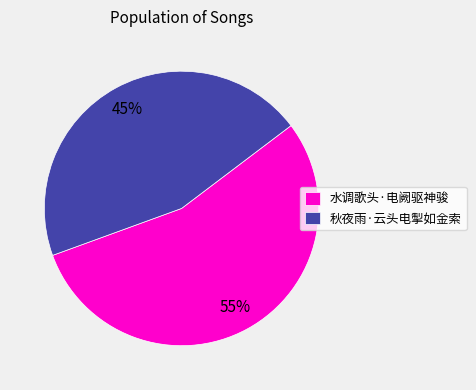

What is the smallest slice in the pie chart?

秋夜雨·云头电掣如金索